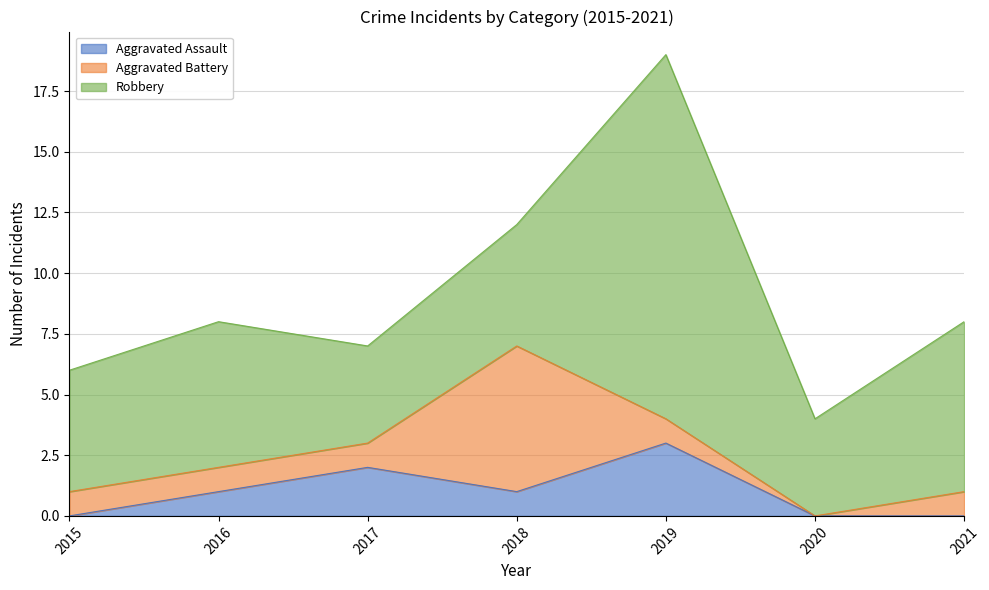

True or false: Robbery has a value of 4 at 2017.

True